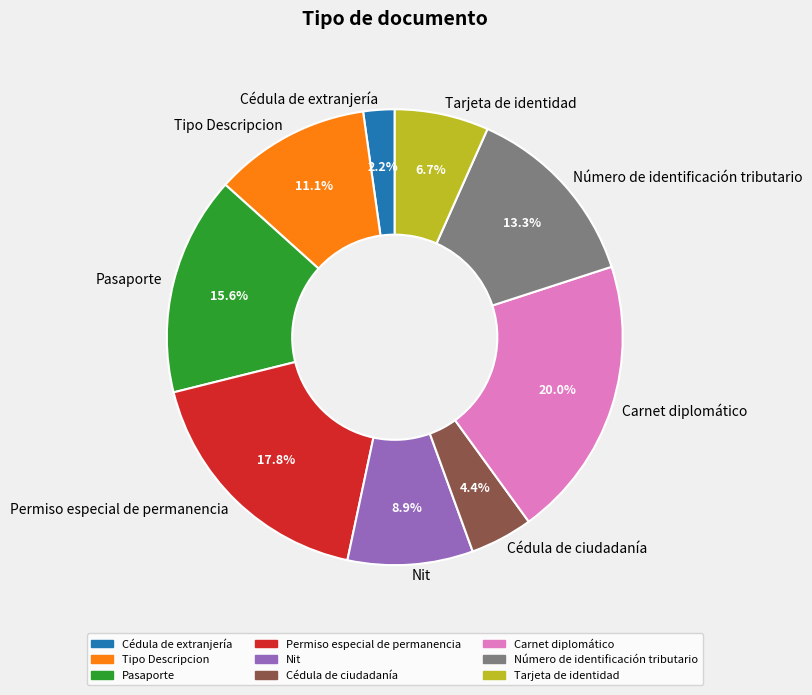

Is the sum of Tipo Descripcion and Permiso especial de permanencia greater than half?

No